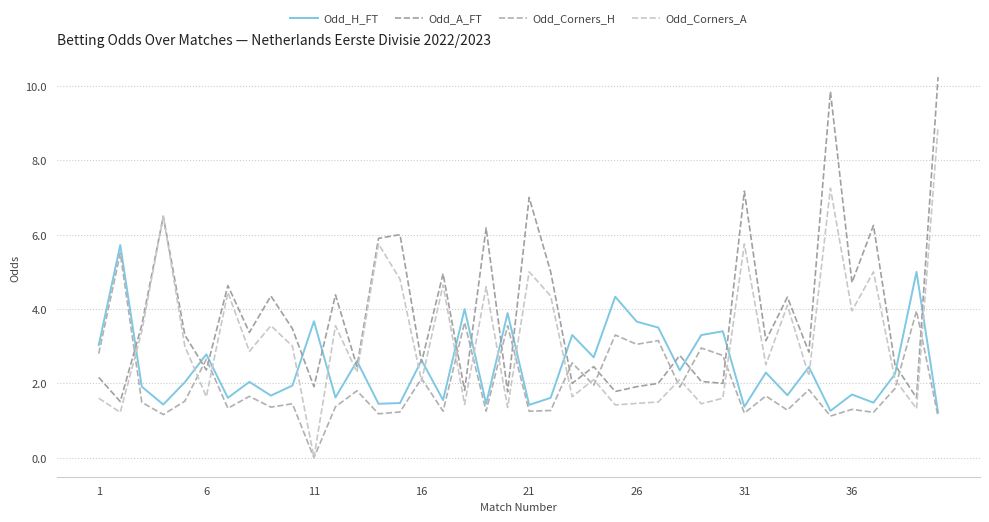

Which series has the widest spread of values?

Odd_Corners_A